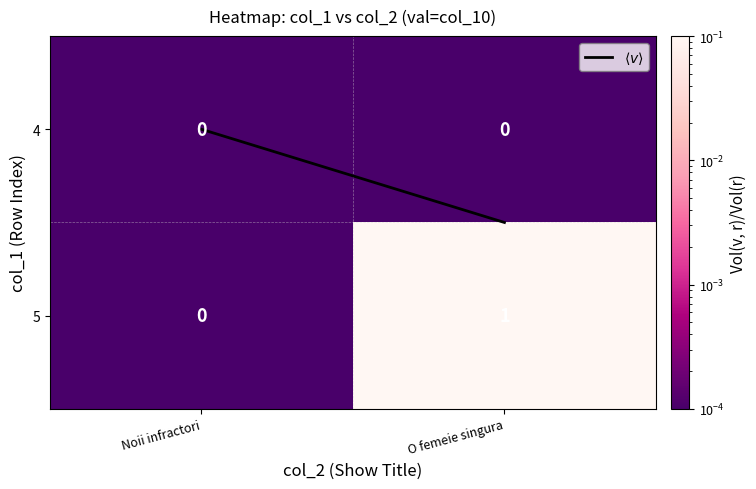

At O femeie singura, list the series in order from largest to smallest.

5, 4